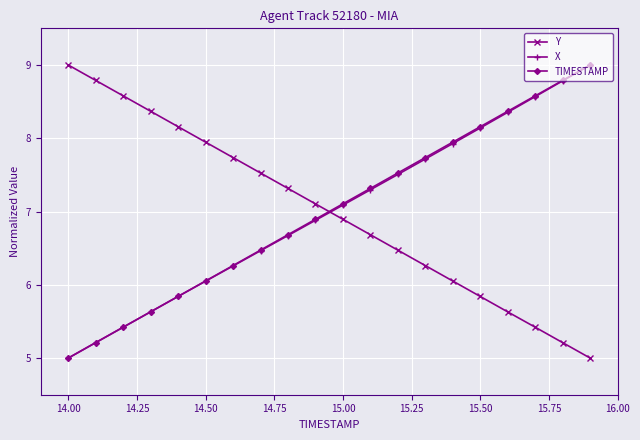

What is the value of the X point at the 2nd from the left?

5.2